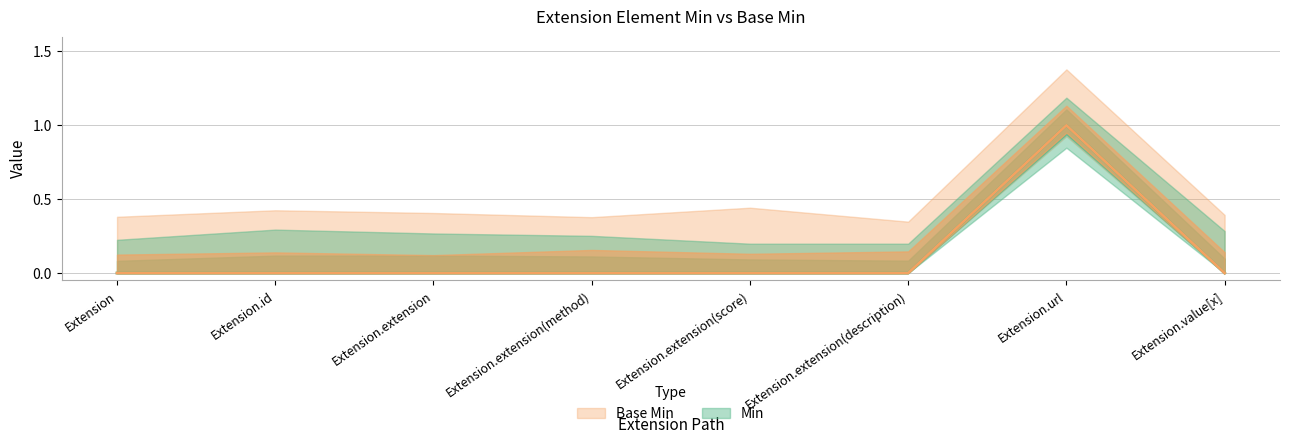

The Min series shows 0 at Extension.extension(method). True or false?

True